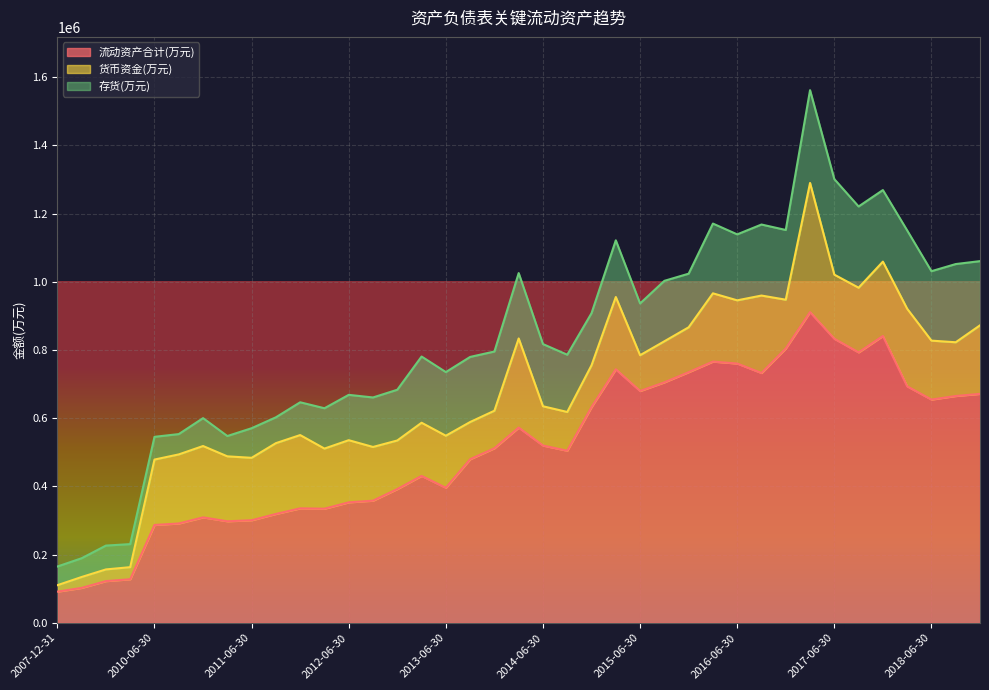

What is the label of the 8th point from the right?

2017-03-31